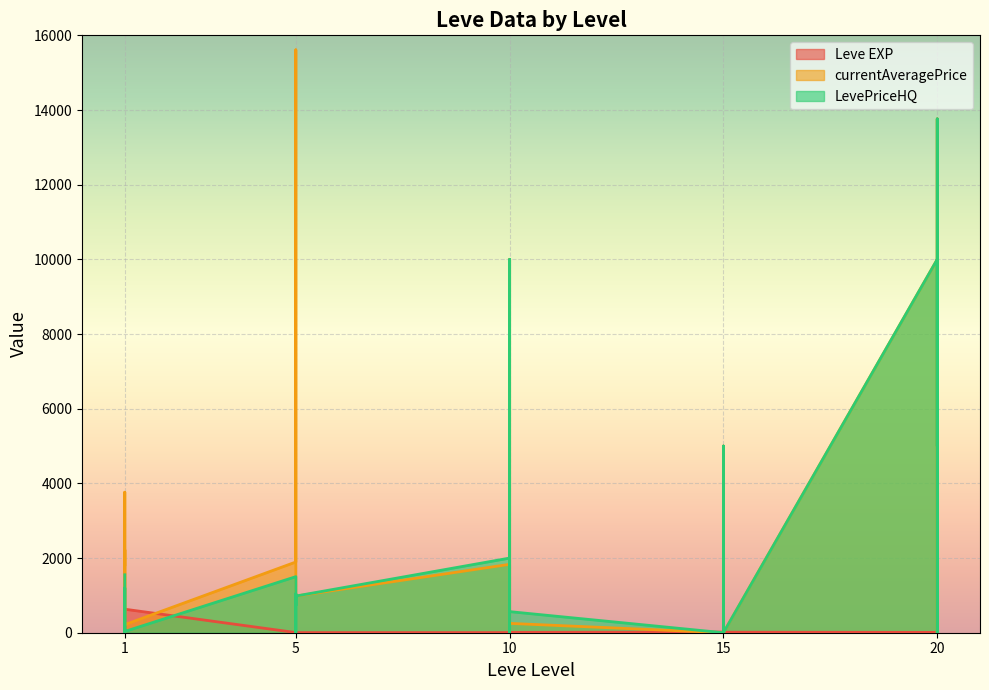

What is the value of the LevePriceHQ point at the 1st from the left?

1551.5